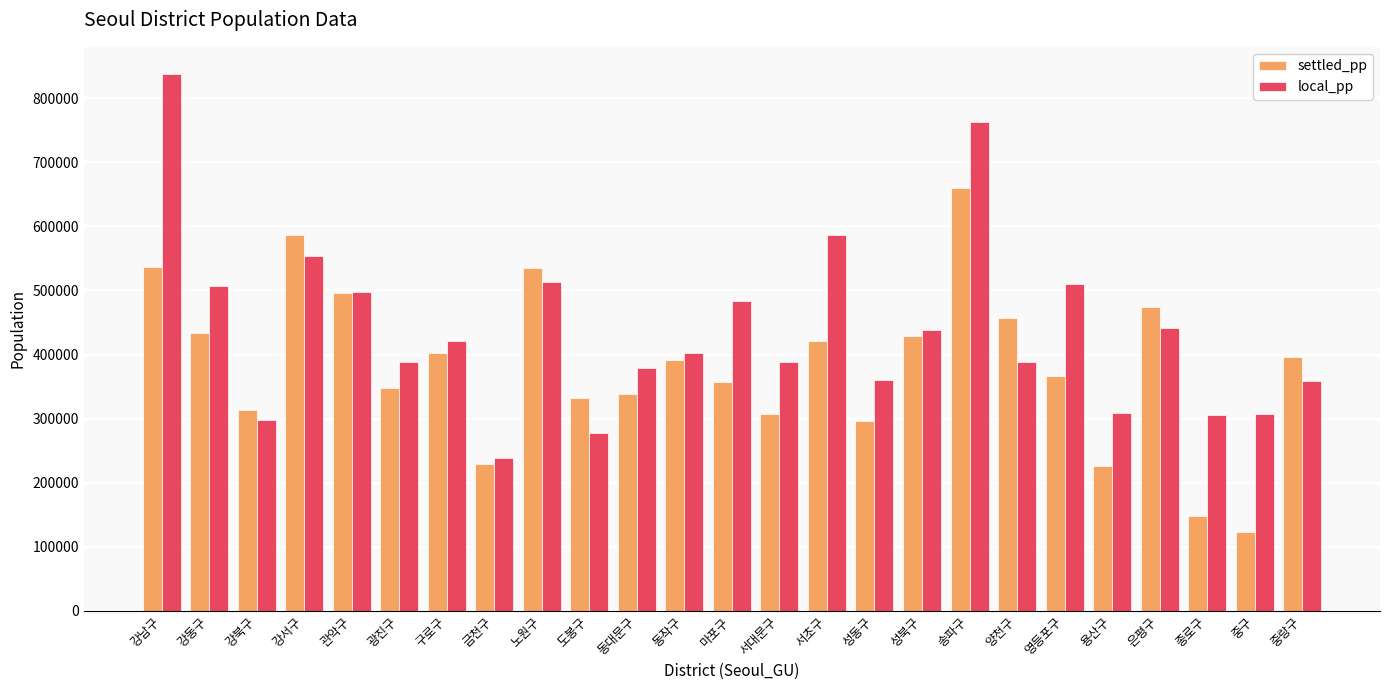

At which category is the sum across all series the highest?

송파구